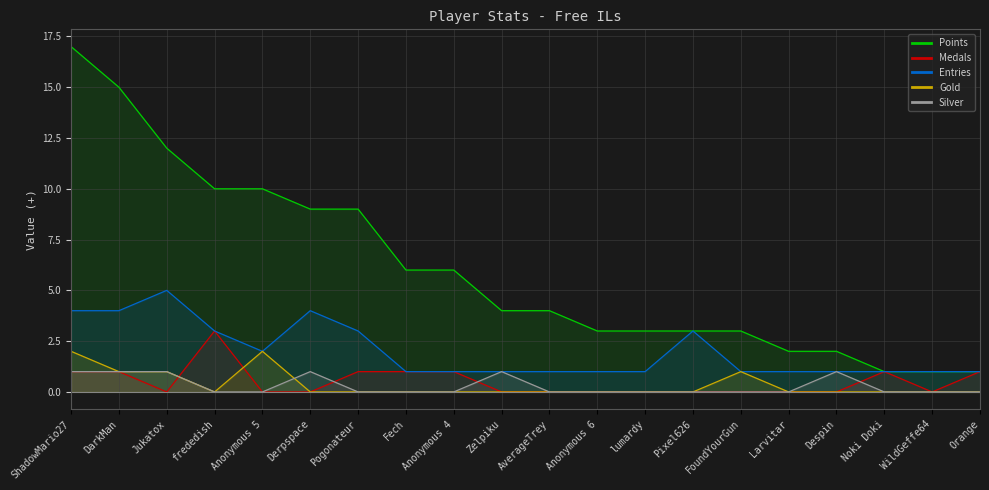

The Entries series shows 1 at Noki Doki. True or false?

True